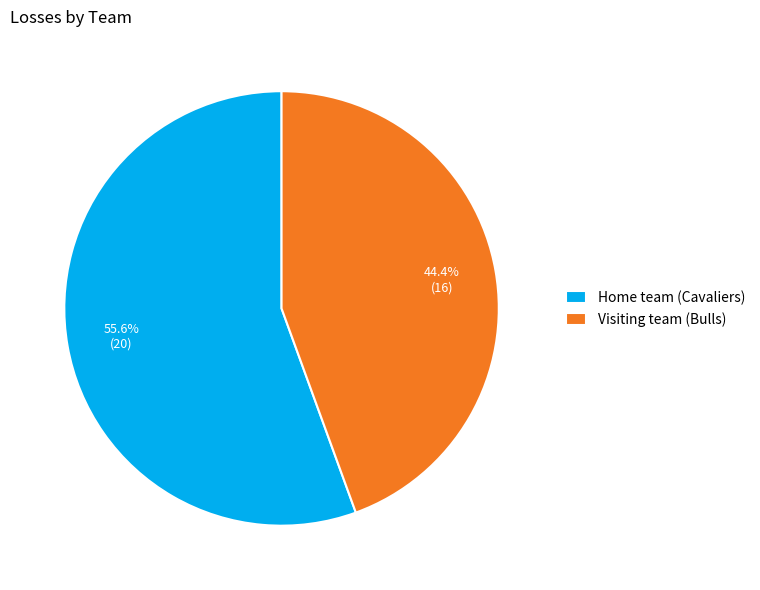

How many slices are in this pie chart?

2